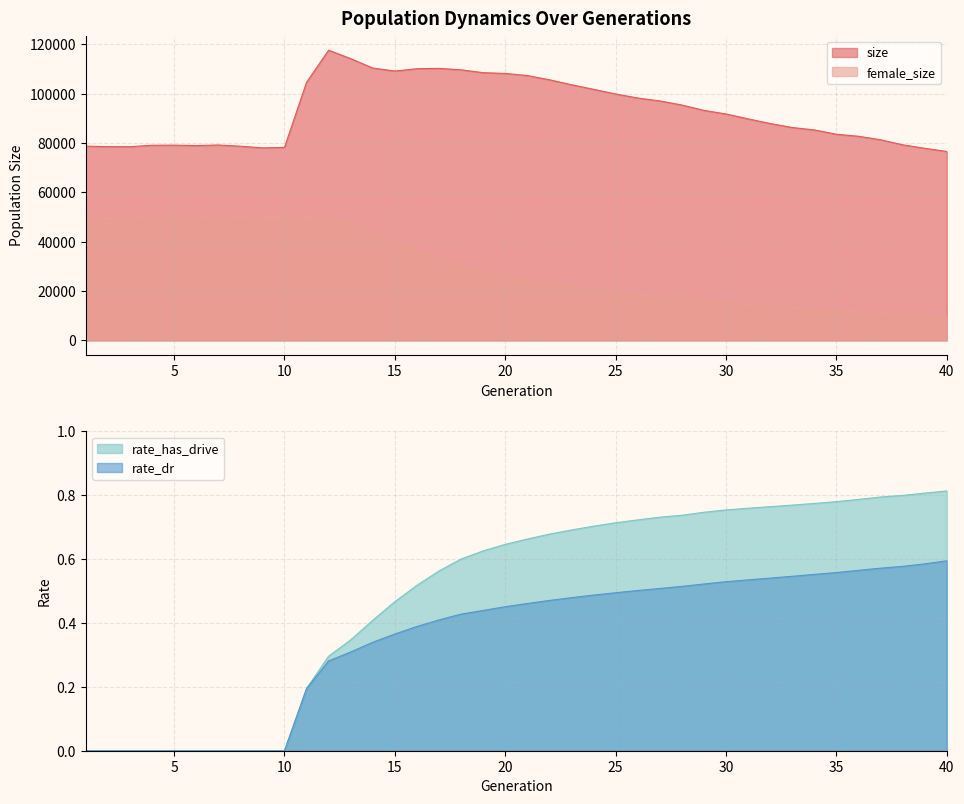

What is the difference between the second highest and minimum values in the female_size series?

40851